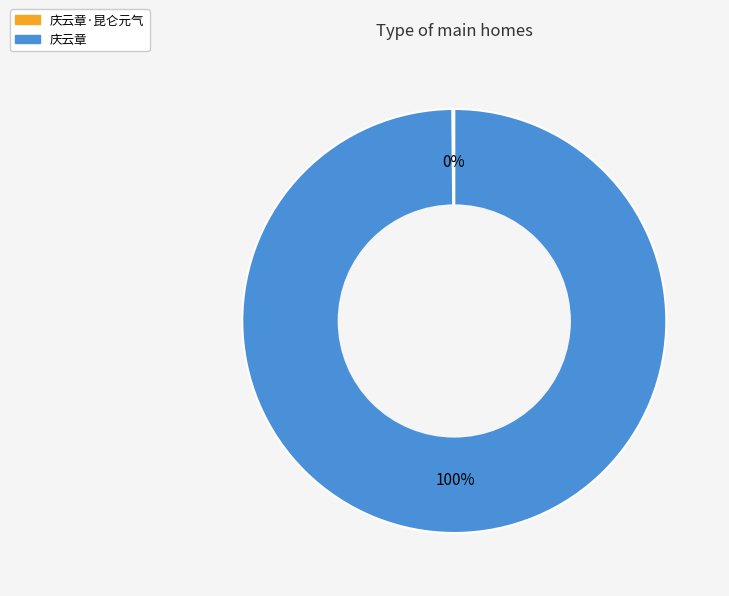

Is there any slice that represents more than half of the pie?

Yes